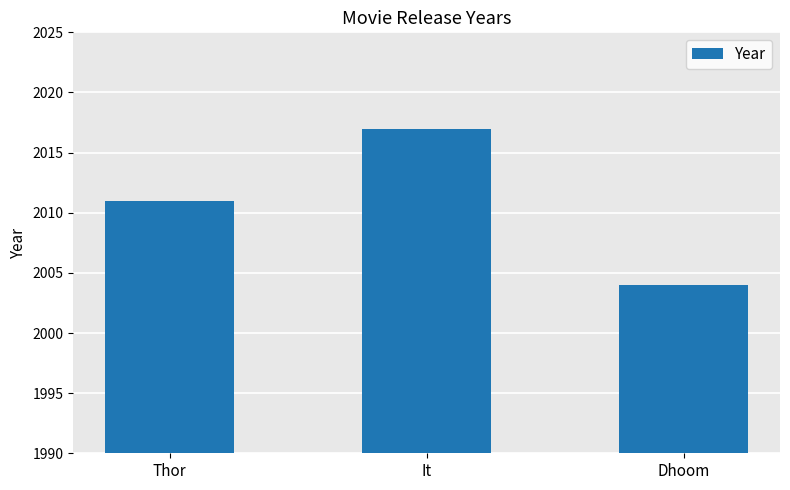

Reading right to left, list all the values displayed in this chart.

2004	2017	2011